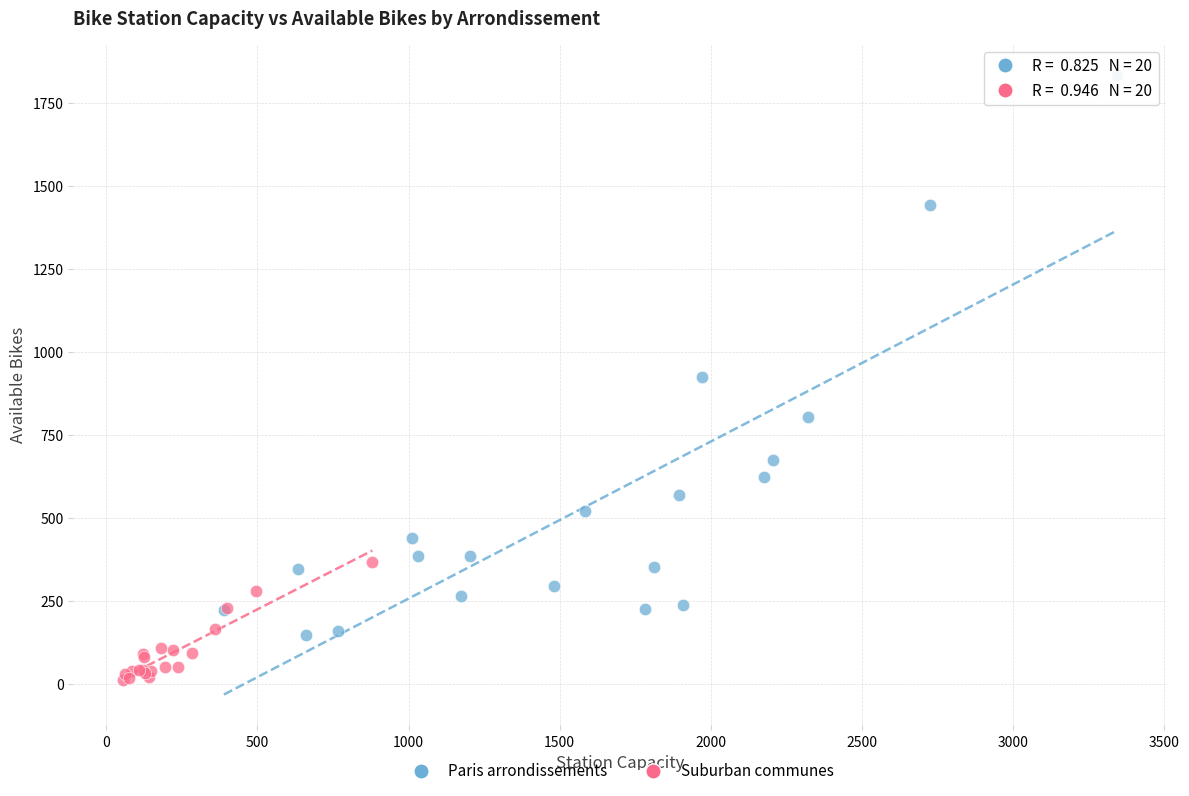

Which series contains the lowest Y value?

Suburban communes